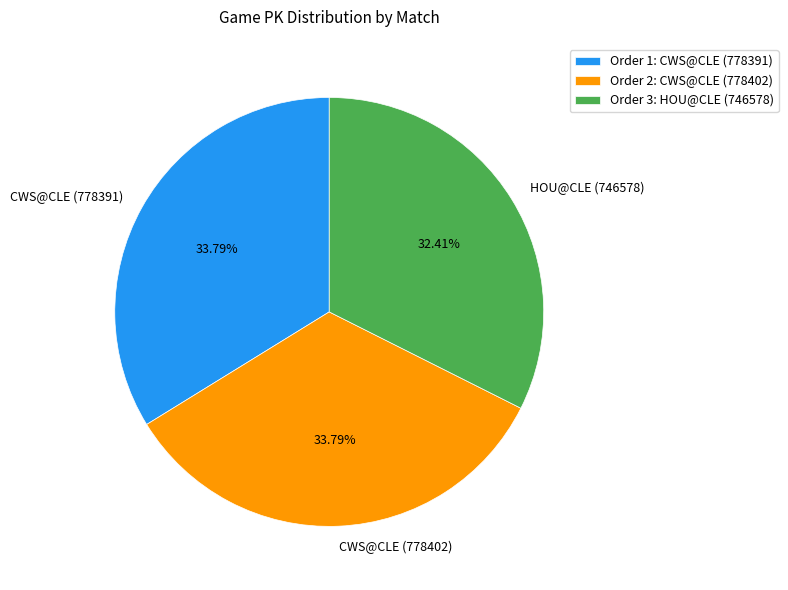

To the nearest percent, what is the difference between the largest and smallest slice percentages?

1%